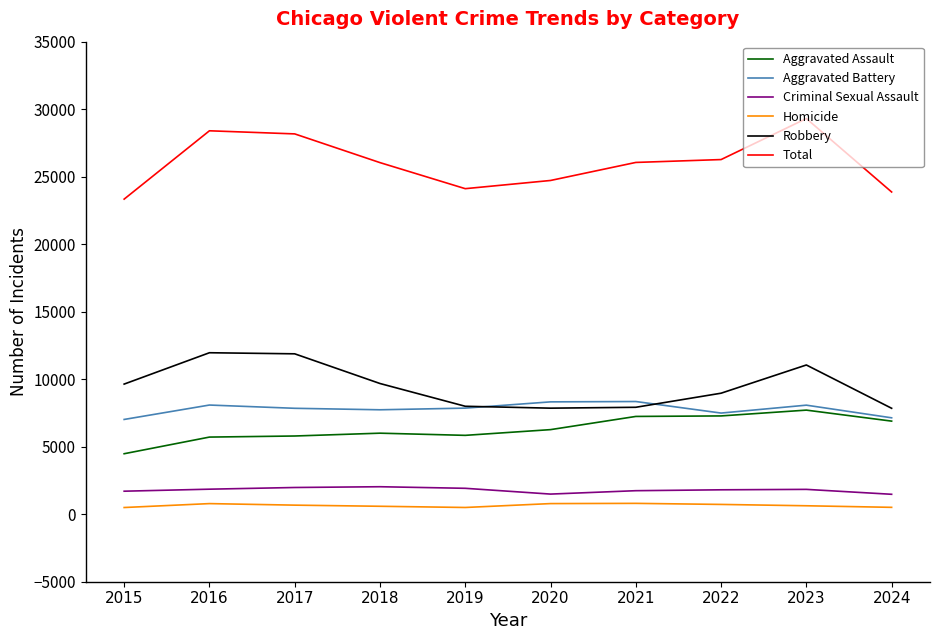

At how many categories does at least one series exceed 6979?

10